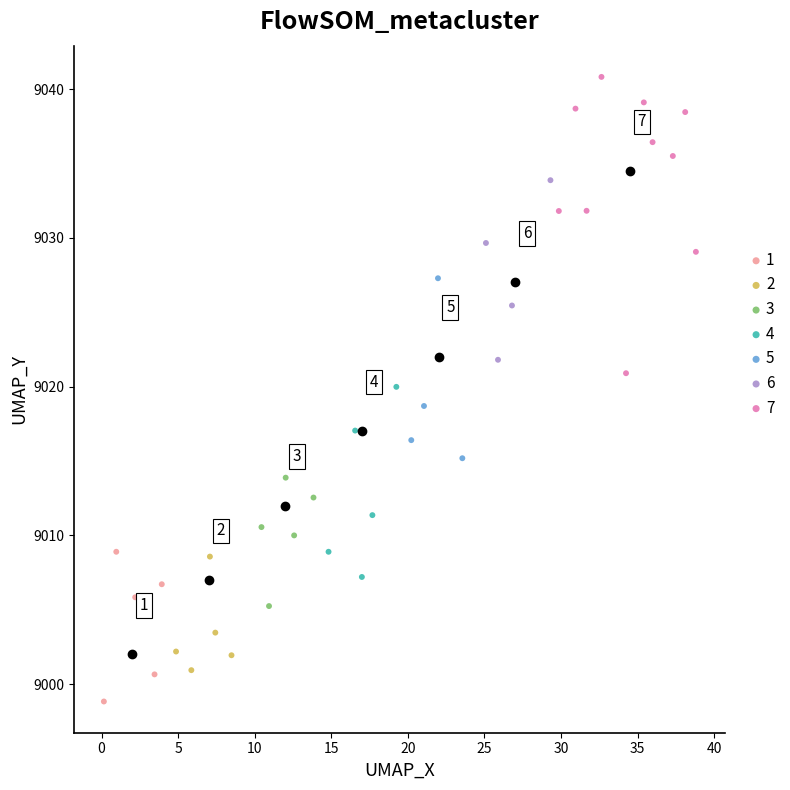

Which series reaches the maximum Y coordinate?

7